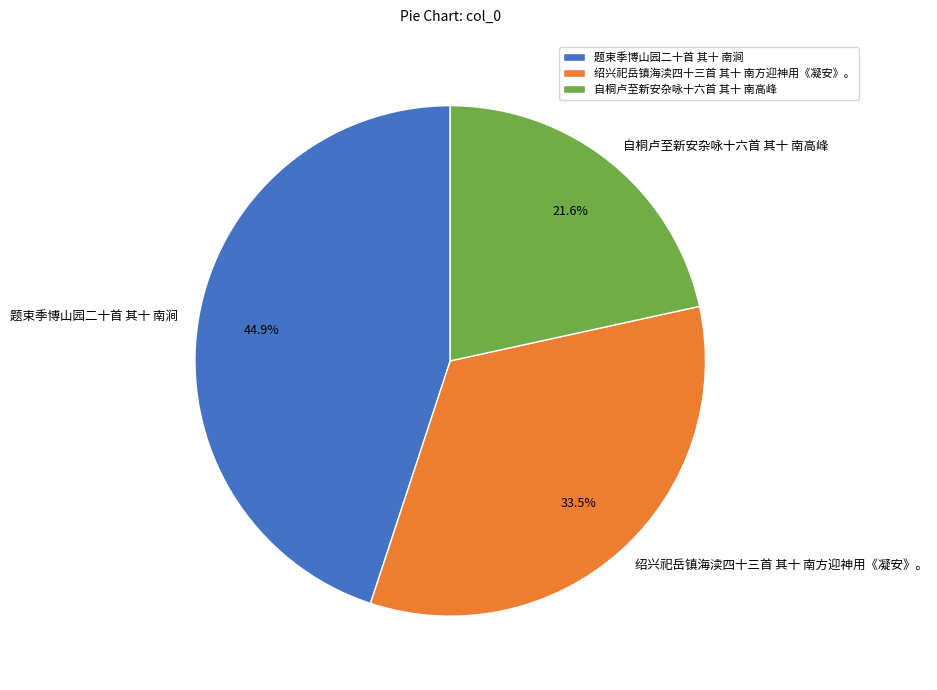

Is there a majority slice in this chart?

No